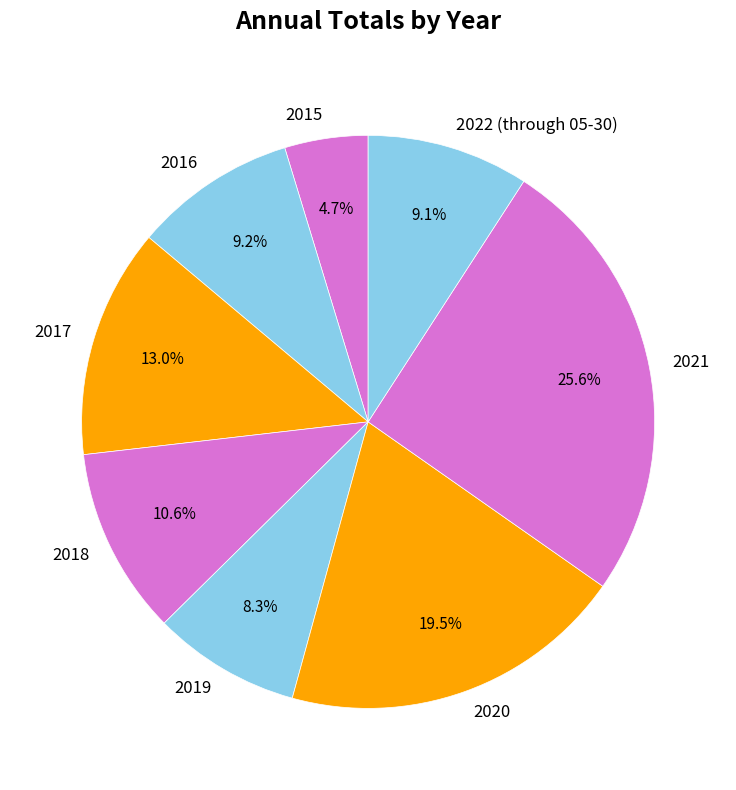

Approximately how many times larger is the value at 2020 compared to 2022 (through 05-30)?

2.1